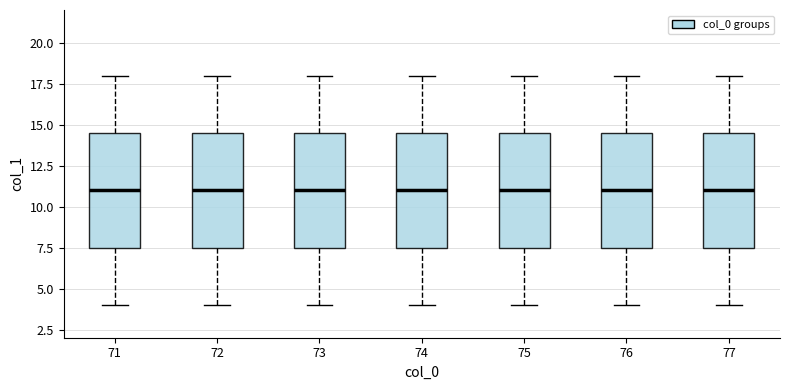

Reading left to right, read every box against the y-axis: the position of its median line, the range the box covers, and the ends of its whiskers. The values are not printed on the chart, so give them approximately, as read against the axis.

71: median 11.0, box 7.5 to 14.5, whiskers 4.0 to 18.0
72: median 11.0, box 7.5 to 14.5, whiskers 4.0 to 18.0
73: median 11.0, box 7.5 to 14.5, whiskers 4.0 to 18.0
74: median 11.0, box 7.5 to 14.5, whiskers 4.0 to 18.0
75: median 11.0, box 7.5 to 14.5, whiskers 4.0 to 18.0
76: median 11.0, box 7.5 to 14.5, whiskers 4.0 to 18.0
77: median 11.0, box 7.5 to 14.5, whiskers 4.0 to 18.0